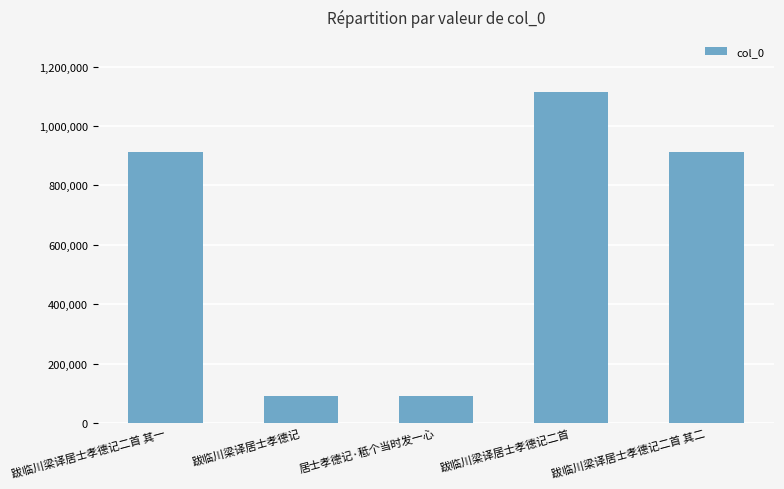

What is the difference between the values at 跋临川梁译居士孝德记 and 跋临川梁译居士孝德记二首?

1025189